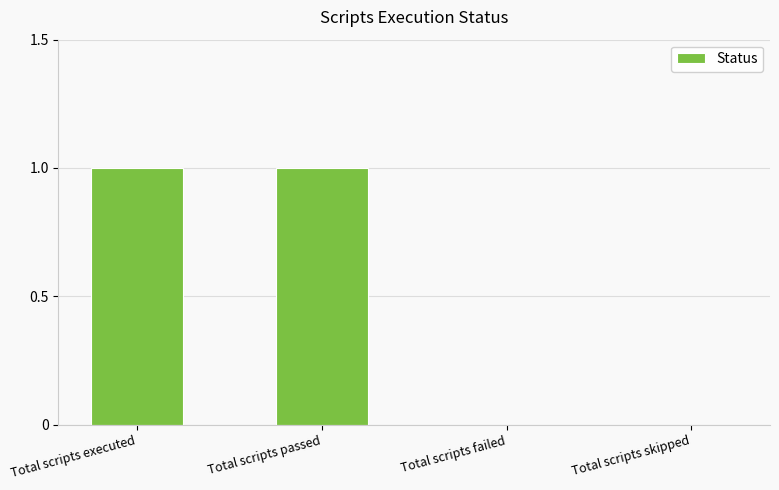

Between Total scripts skipped and Total scripts executed, which is larger?

Total scripts executed